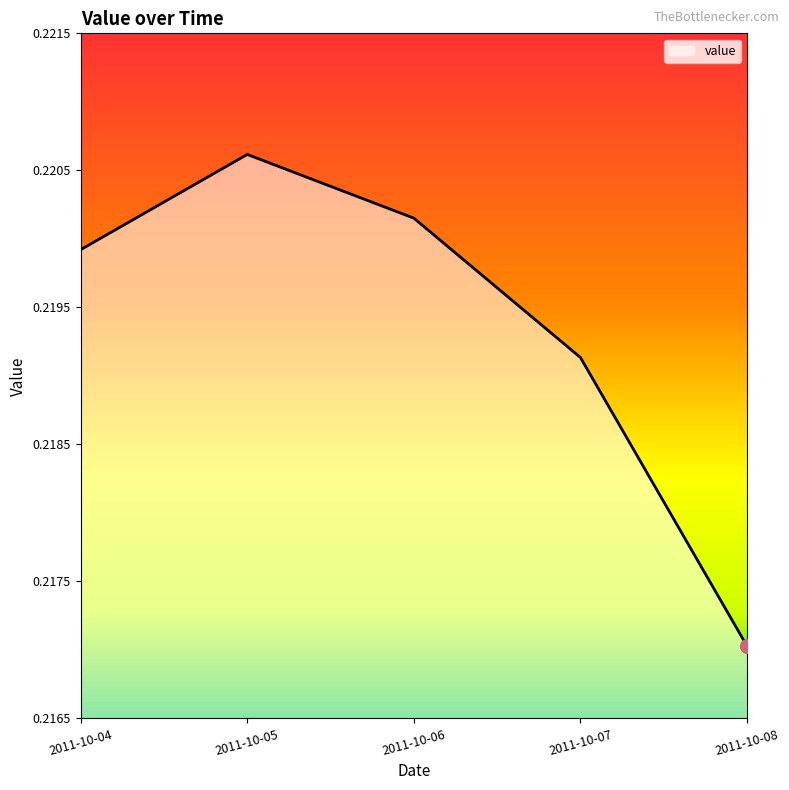

Where is the data nearest to the value 0?

2011-10-08